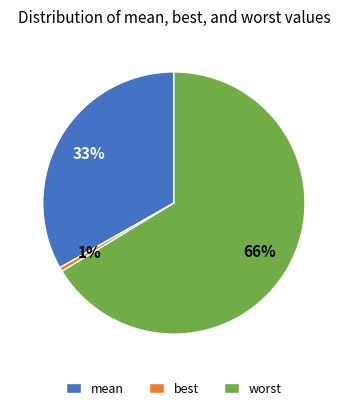

Which has a higher value, worst or mean?

worst